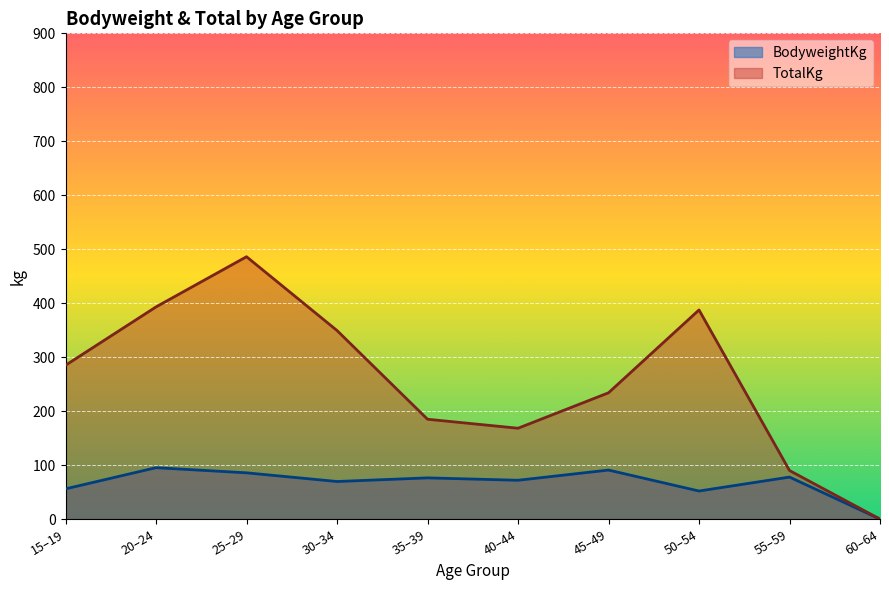

Which category has the lowest value across all series?

60–64